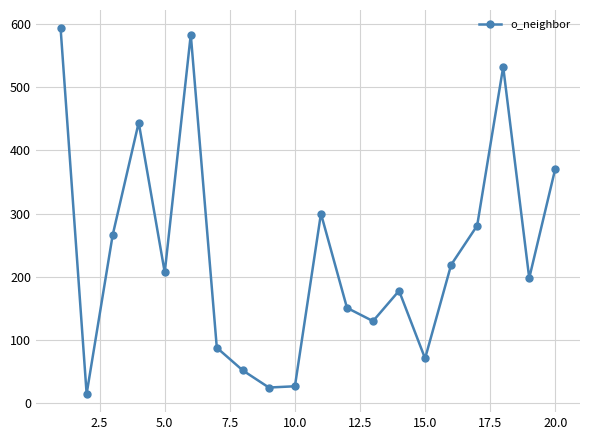

What is the greatest value displayed?

593